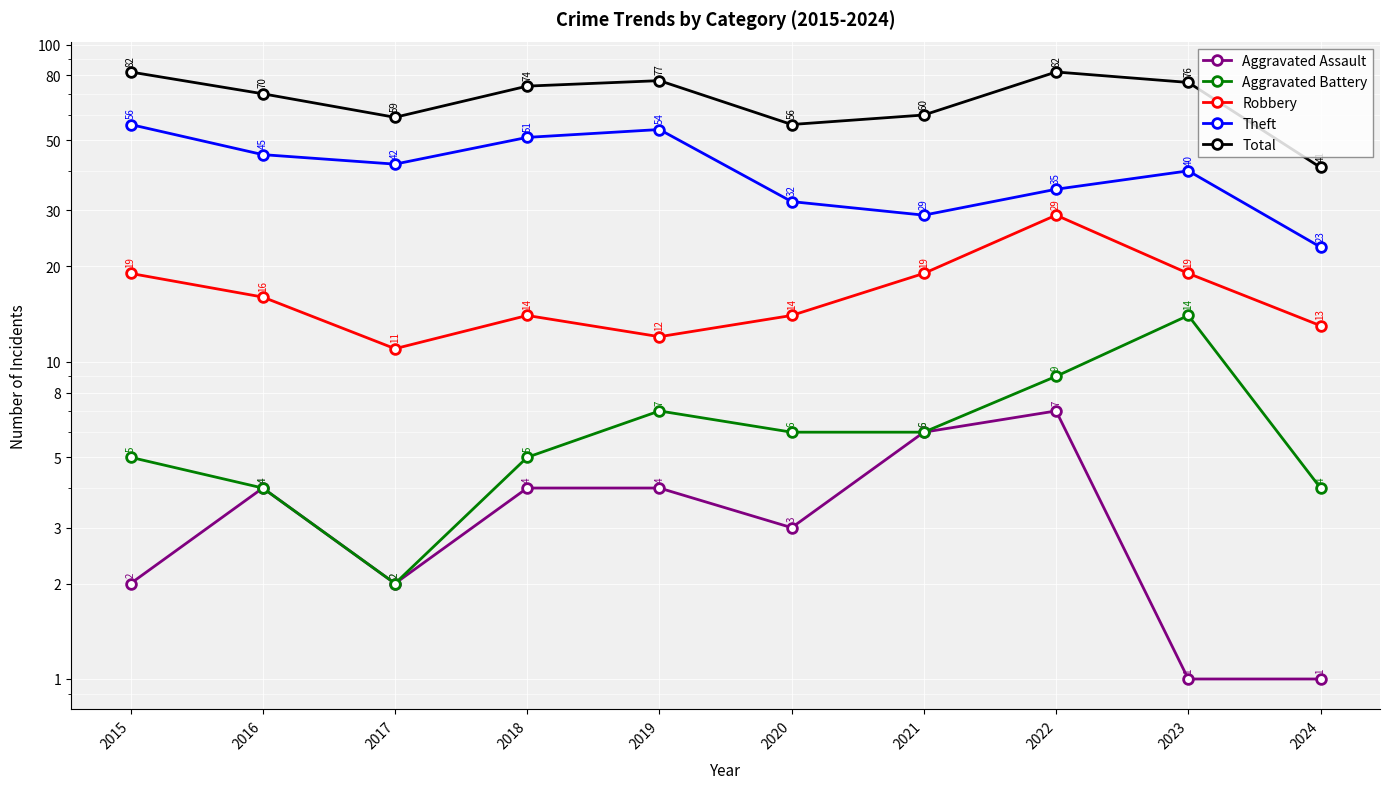

Reading left to right, transcribe all the data shown in this chart.

Aggravated Assault: 2	4	2	4	4	3	6	7	1	1
Aggravated Battery: 5	4	2	5	7	6	6	9	14	4
Robbery: 19	16	11	14	12	14	19	29	19	13
Theft: 56	45	42	51	54	32	29	35	40	23
Total: 82	70	59	74	77	56	60	82	76	41